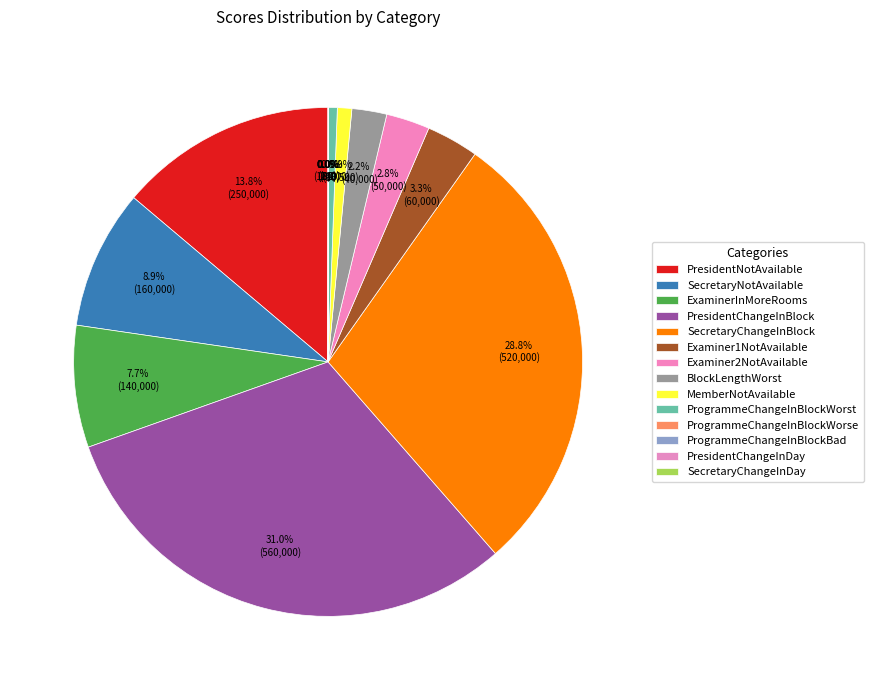

Rank the categories by value from lowest to highest.

PresidentChangeInDay, SecretaryChangeInDay, ProgrammeChangeInBlockBad, ProgrammeChangeInBlockWorse, ProgrammeChangeInBlockWorst, MemberNotAvailable, BlockLengthWorst, Examiner2NotAvailable, Examiner1NotAvailable, ExaminerInMoreRooms, SecretaryNotAvailable, PresidentNotAvailable, SecretaryChangeInBlock, PresidentChangeInBlock